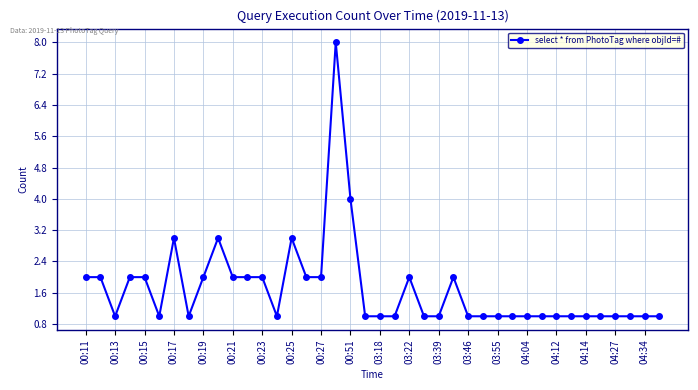

What is the value of the 35th point from the left?

1